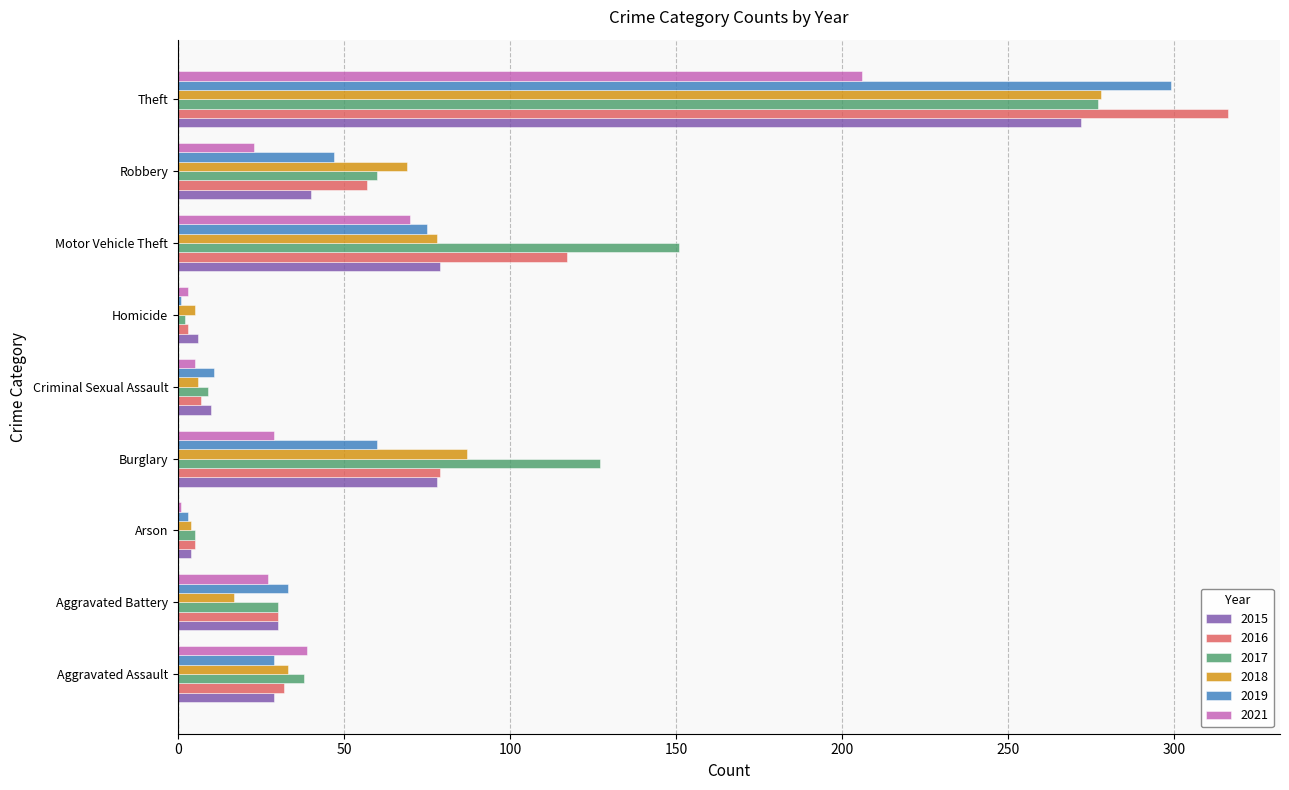

The 2018 series shows 416 at Theft. True or false?

False